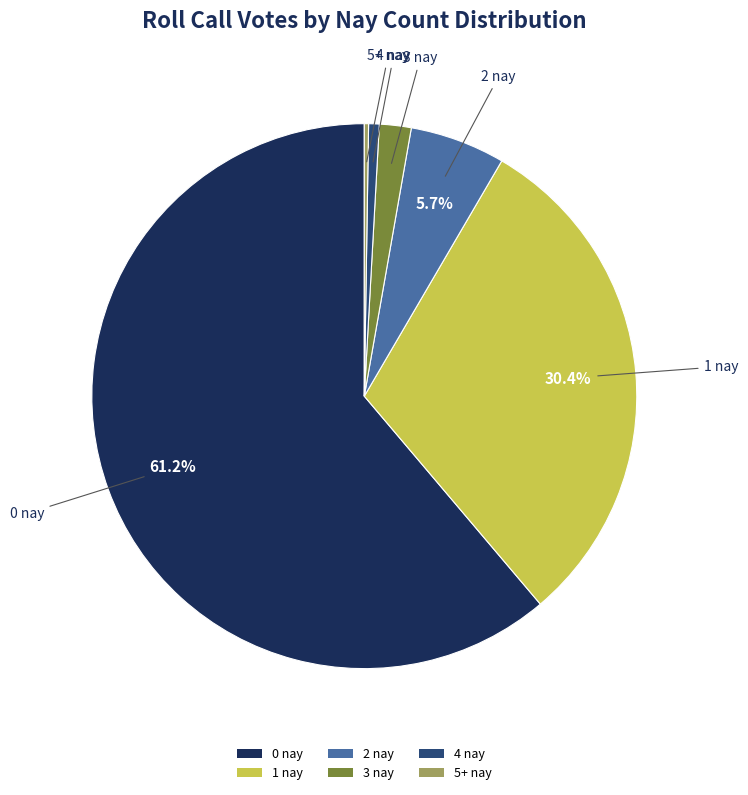

To the nearest percent, what portion does 2 nay represent?

6%